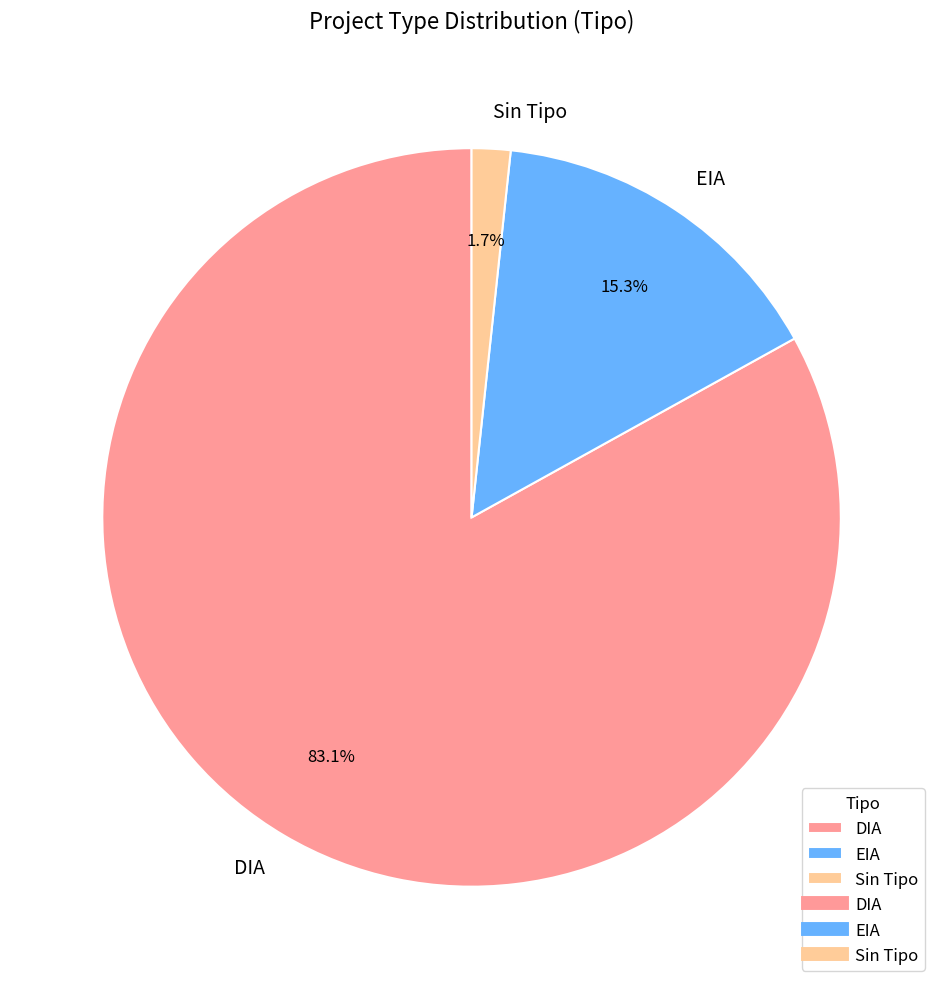

What is the total percentage of EIA and DIA?

98.3%